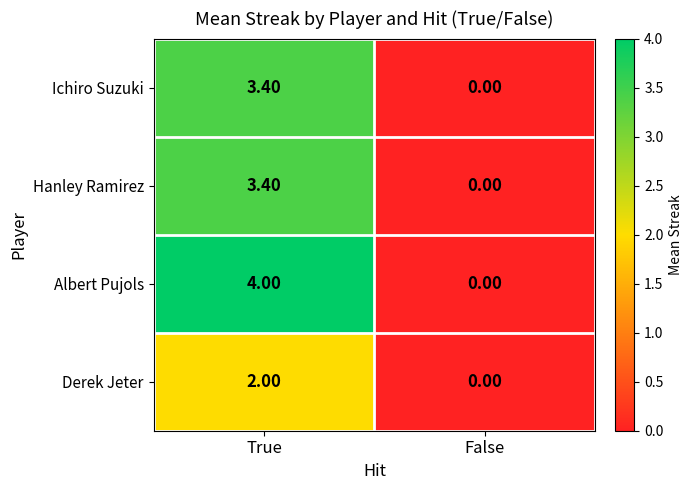

At which category is the sum across all series the highest?

True